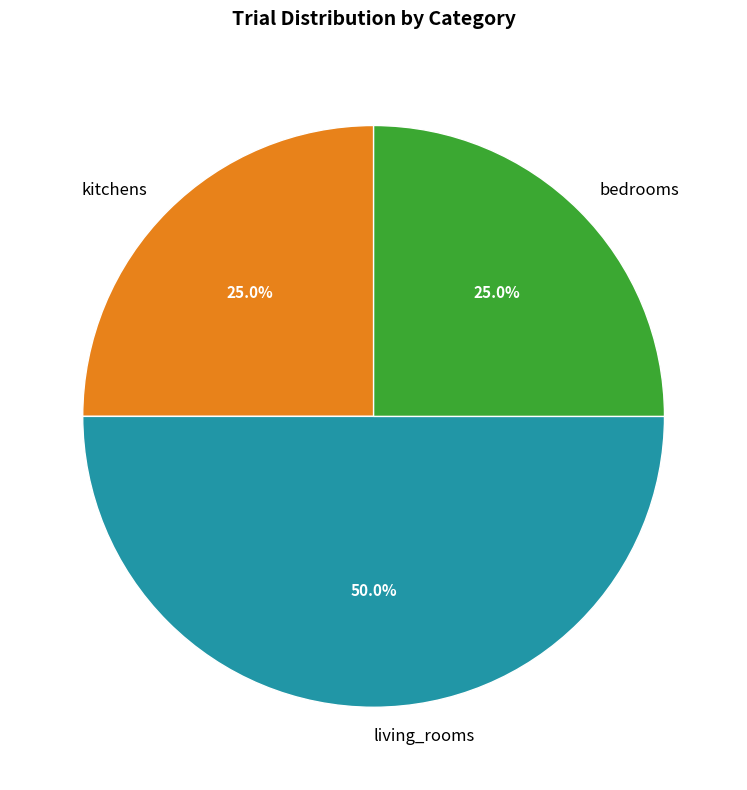

To the nearest percent, what is the difference between the largest and smallest slice percentages?

25%